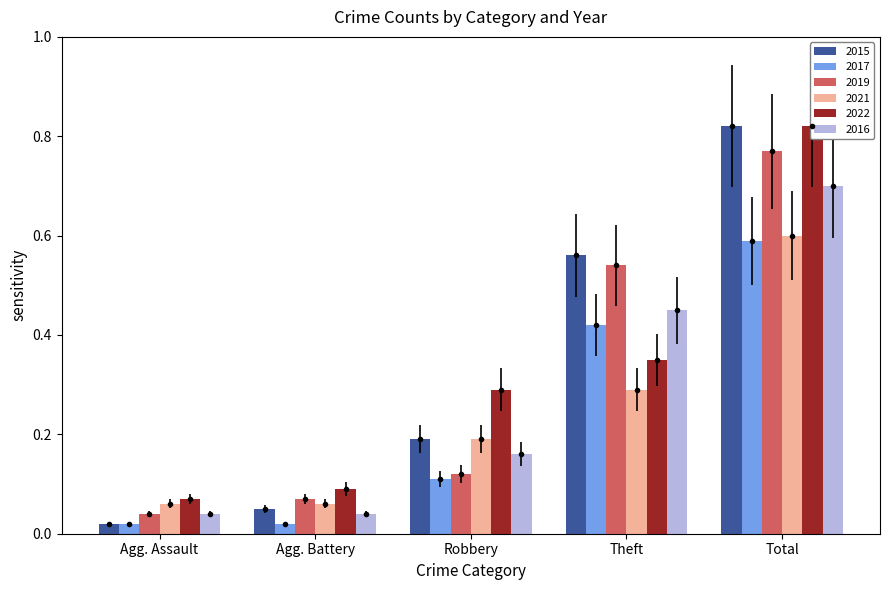

What is the difference between the 2021 values at Agg. Assault and Theft?

0.2